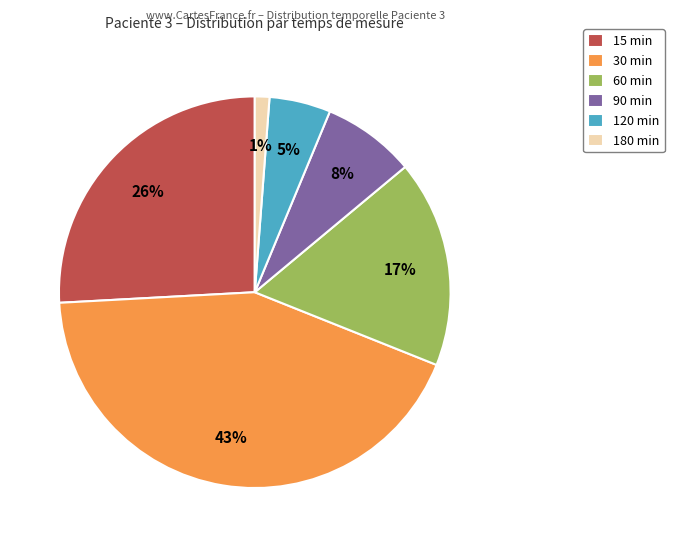

The 90 min slice represents 18% of the pie. True or false?

False